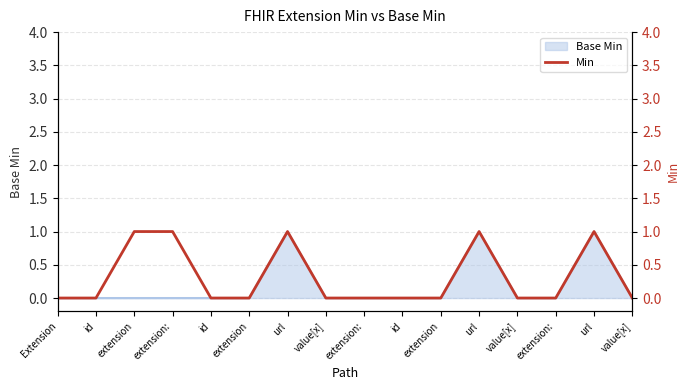

Between extension: and url, which is larger?

url